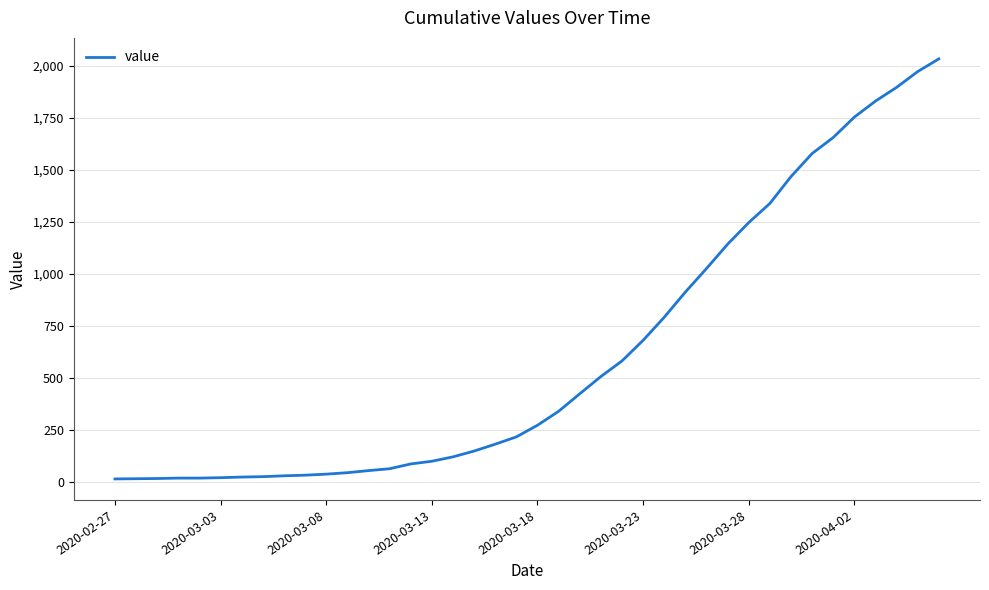

What is the maximum value shown in the chart?

2032